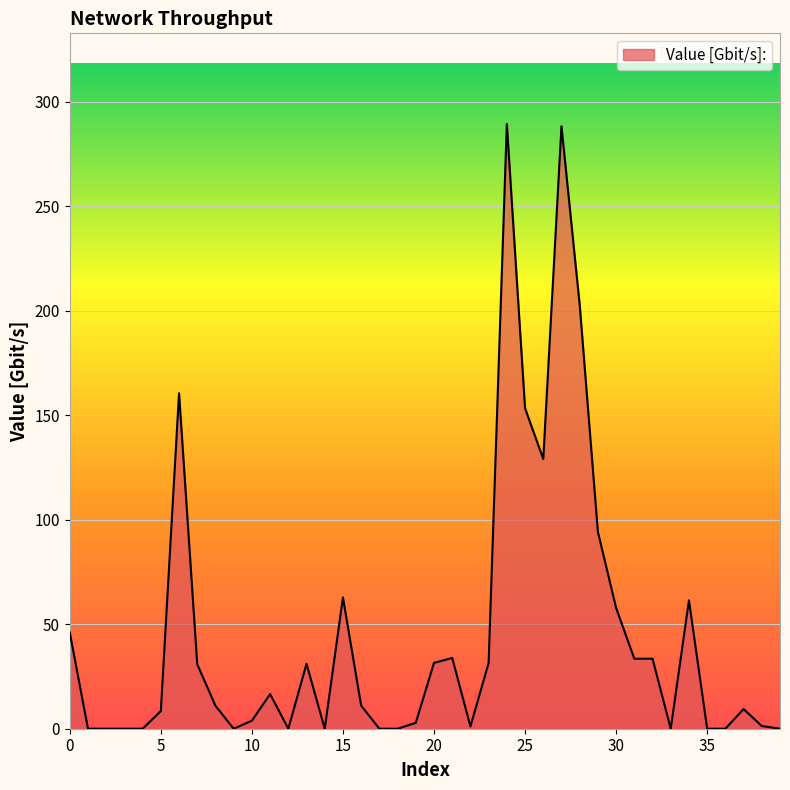

What is the difference between the maximum and minimum values?

289.3